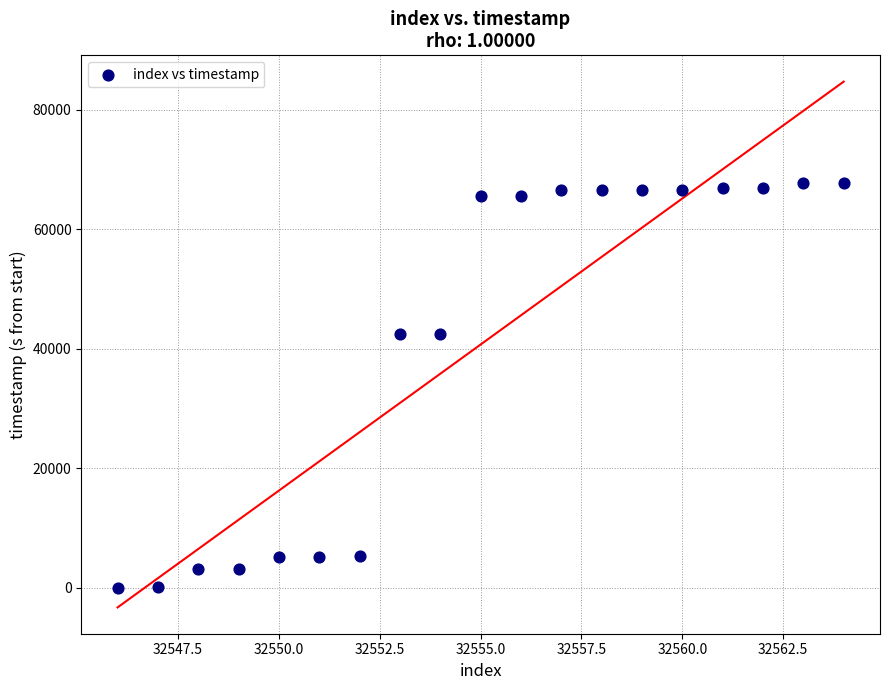

What is the range of X values (max minus min)?

18.0